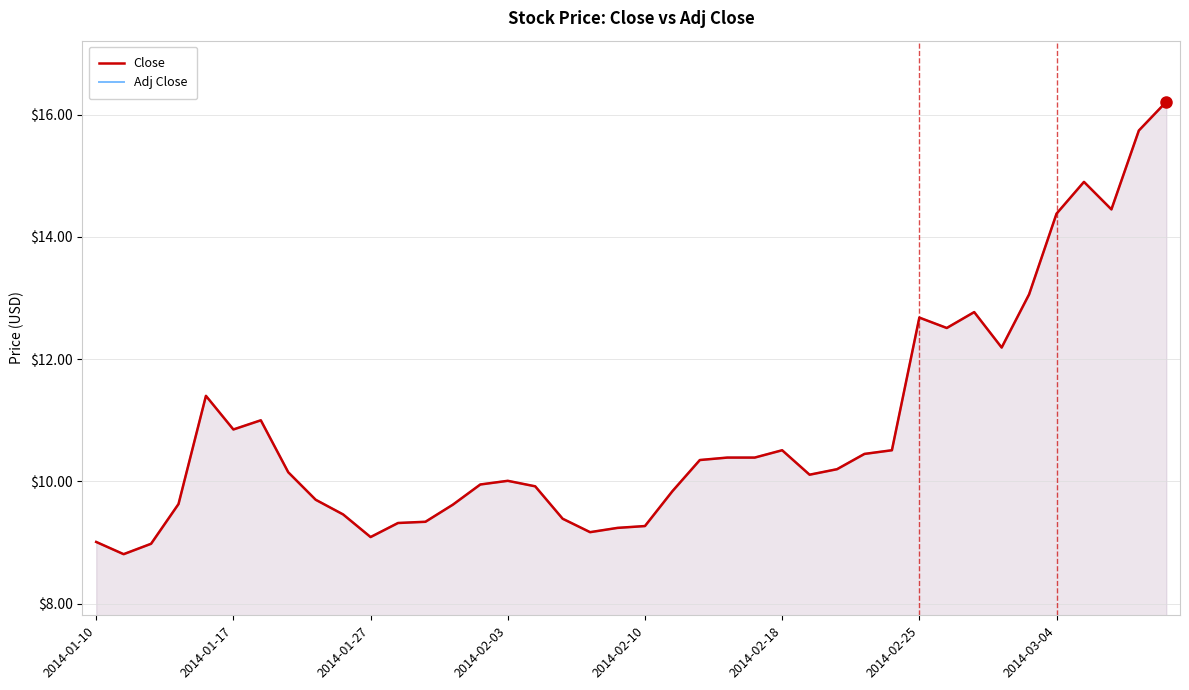

What is the average value of the Adj Close series?

10.9